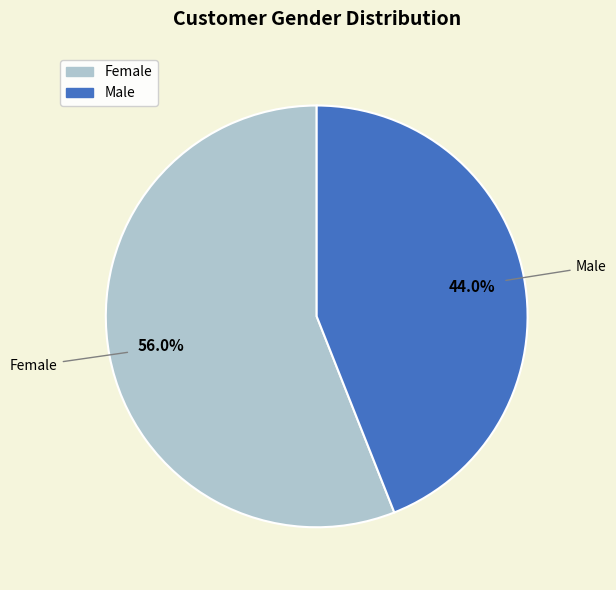

Which slice is the smallest?

Male